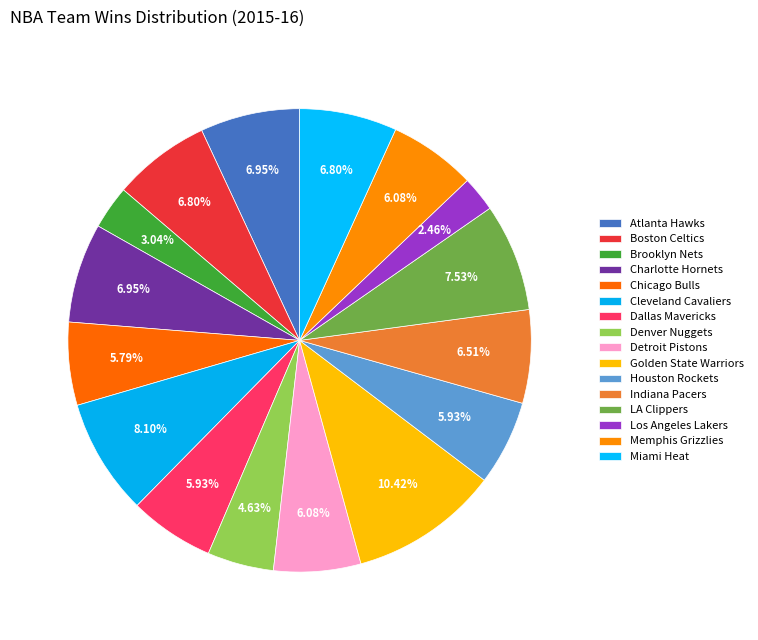

Does LA Clippers represent more than half of the total?

No